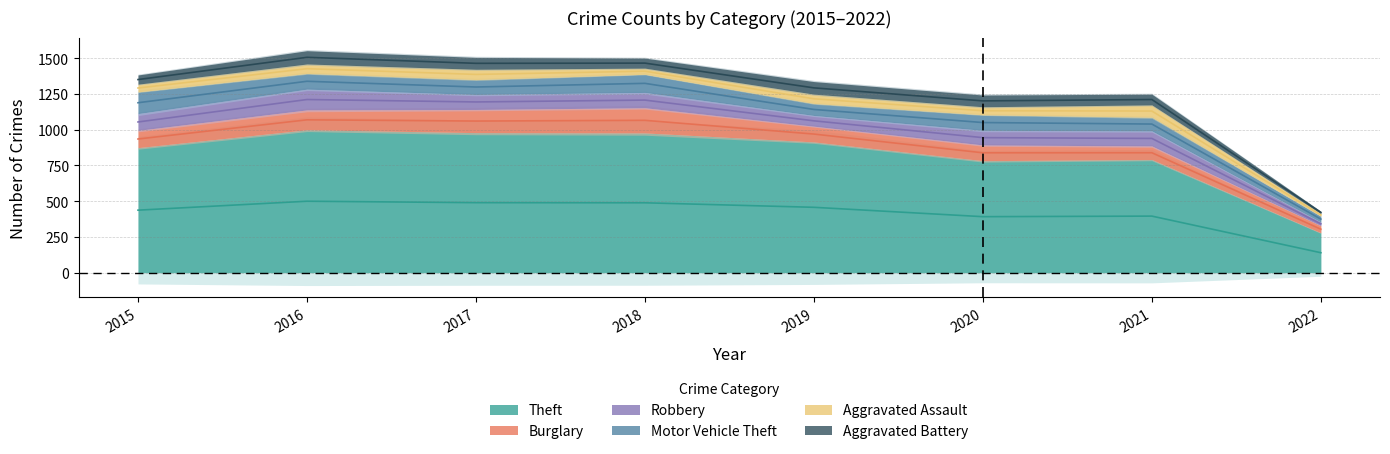

What is the spread (max minus min) of values at 2020?

727